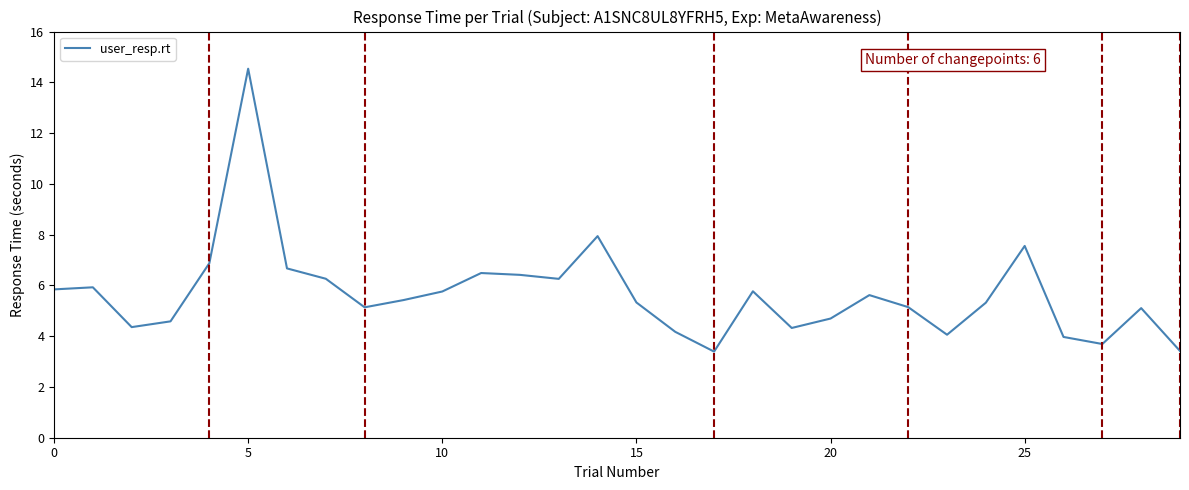

What is the minimum value shown in the chart?

3.4